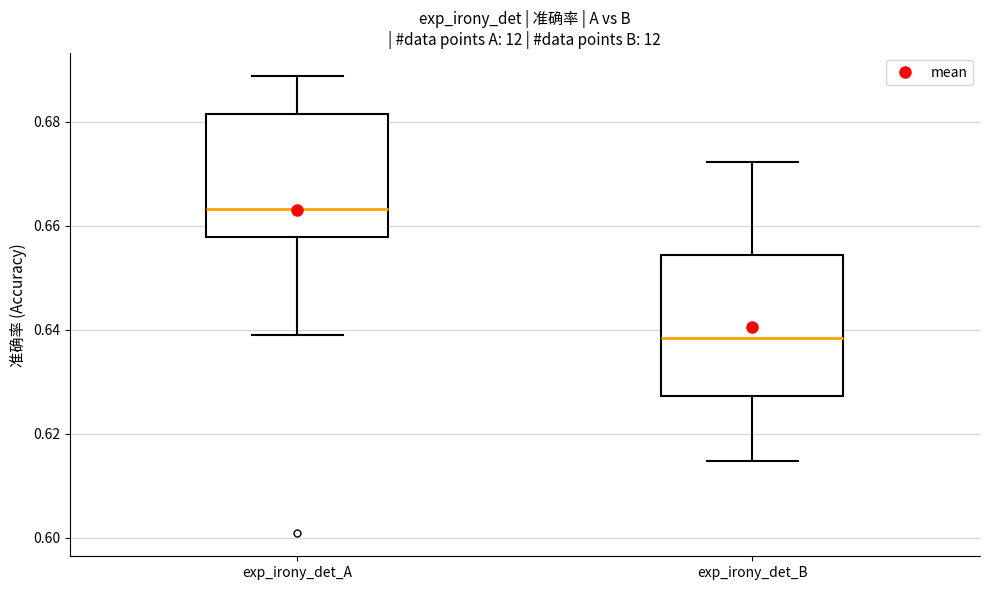

Reading left to right, read every box against the y-axis: the position of its median line, the range the box covers, and the ends of its whiskers. The values are not printed on the chart, so give them approximately, as read against the axis.

exp_irony_det_A: median 0.664, box 0.658 to 0.682, whiskers 0.640 to 0.688
exp_irony_det_B: median 0.638, box 0.628 to 0.654, whiskers 0.614 to 0.672